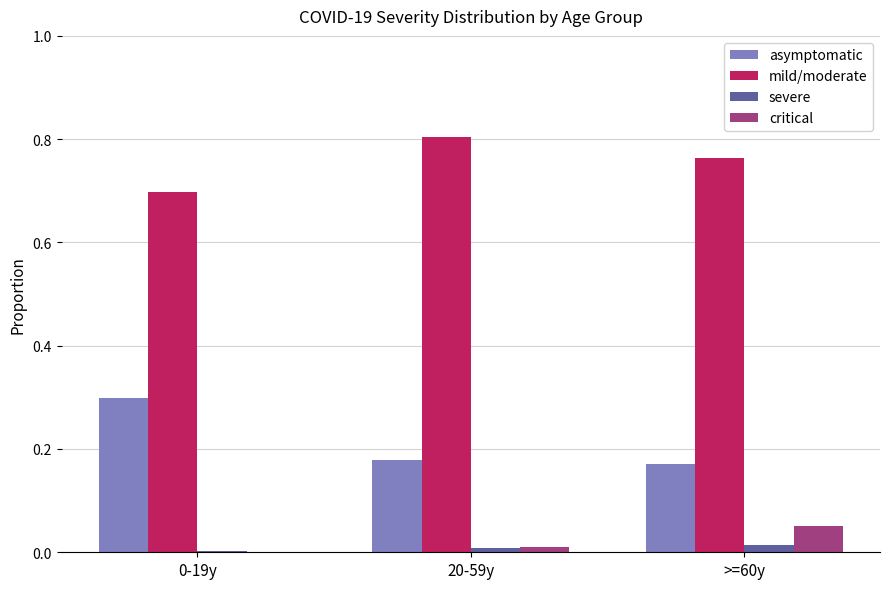

How many series are shown in this chart?

4